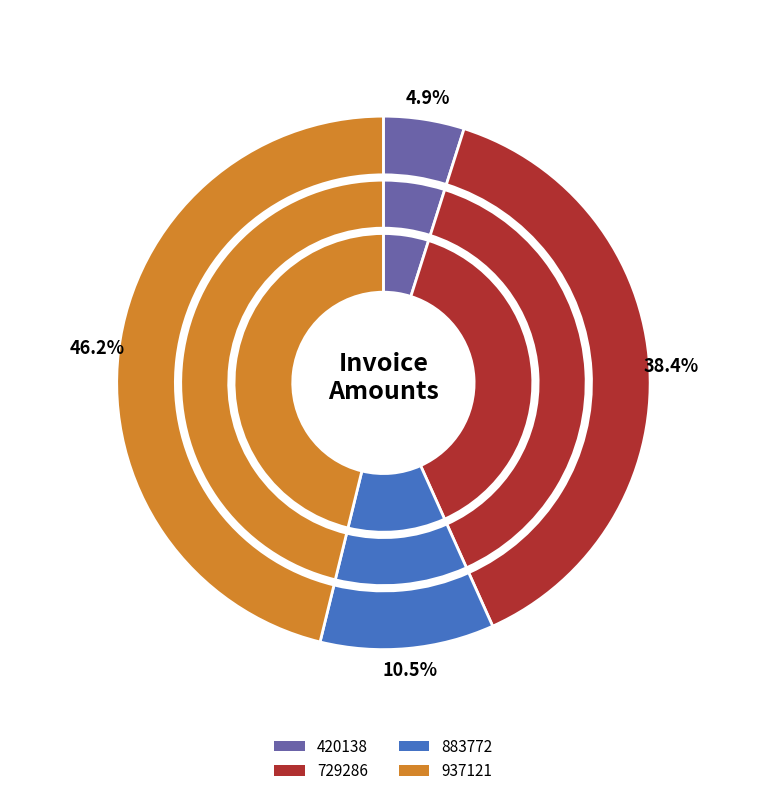

Is there a majority slice in this chart?

No